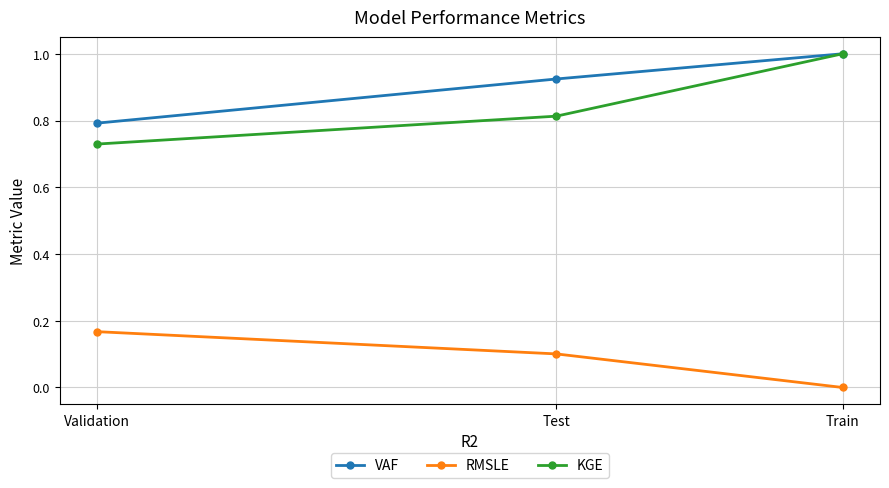

How many data points does each series have?

3